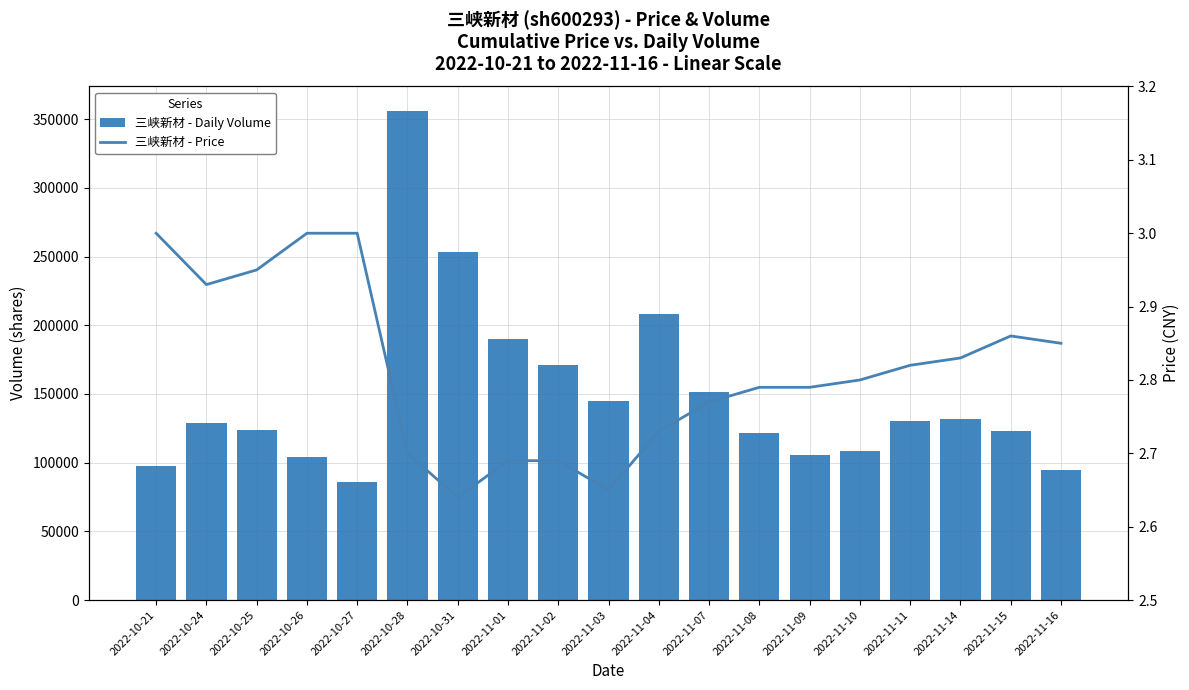

Is it true that 三峡新材 - Daily Volume equals 189911.0 at 2022-11-01?

True